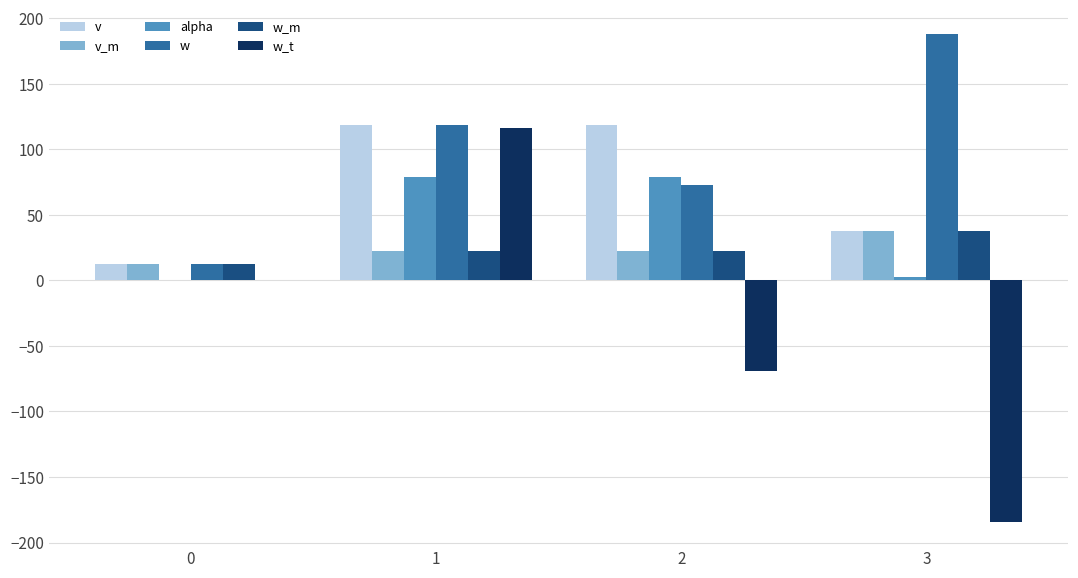

Which series has the largest range (max minus min)?

w_t